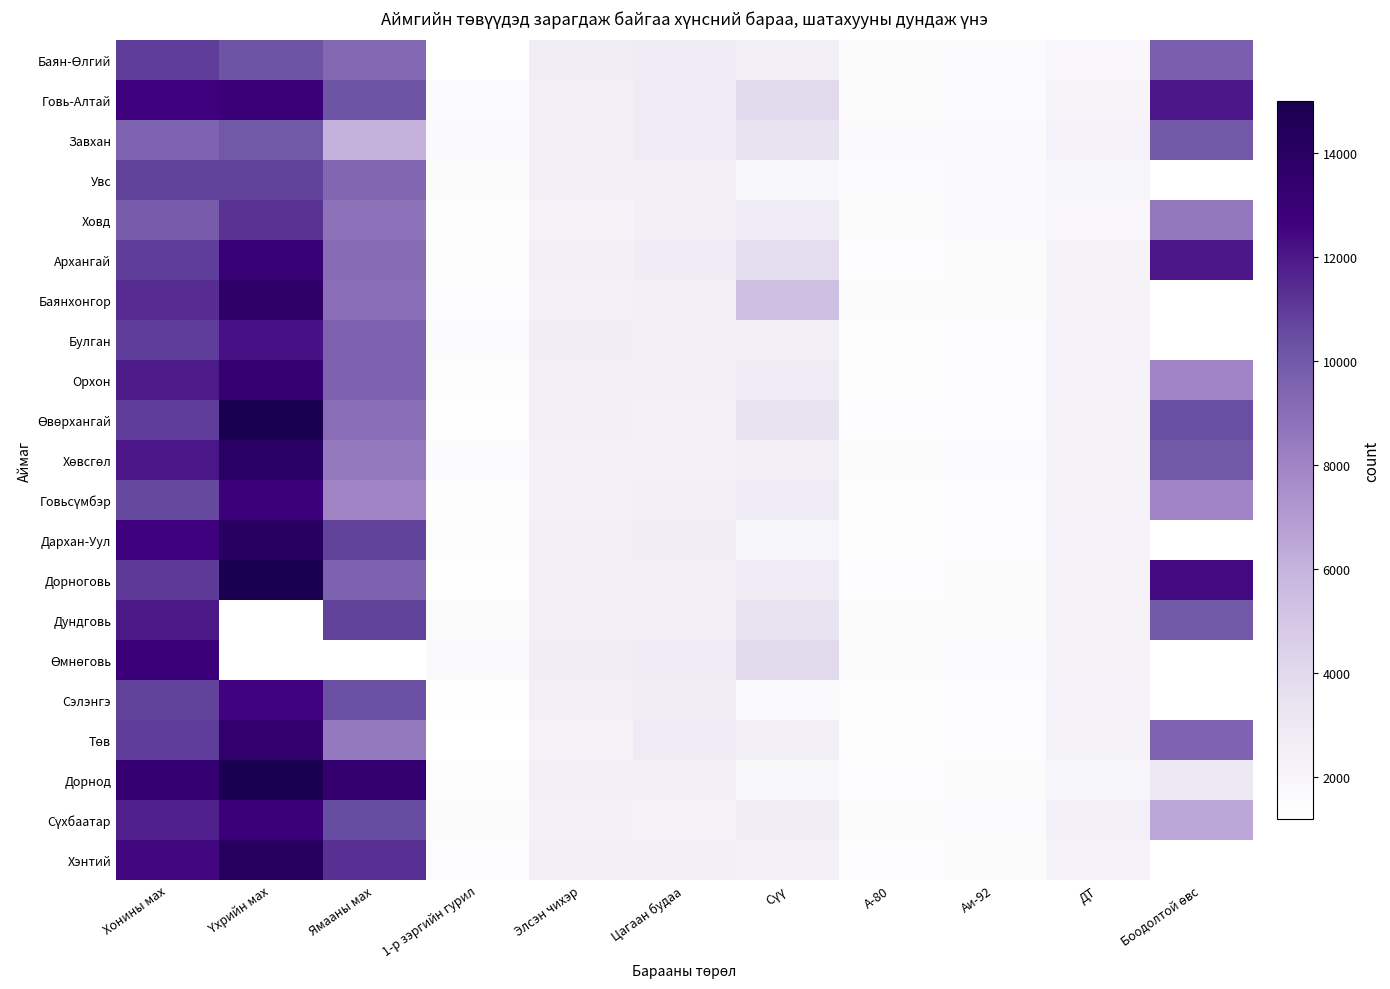

Which label corresponds to the largest value in the chart?

Үхрийн мах